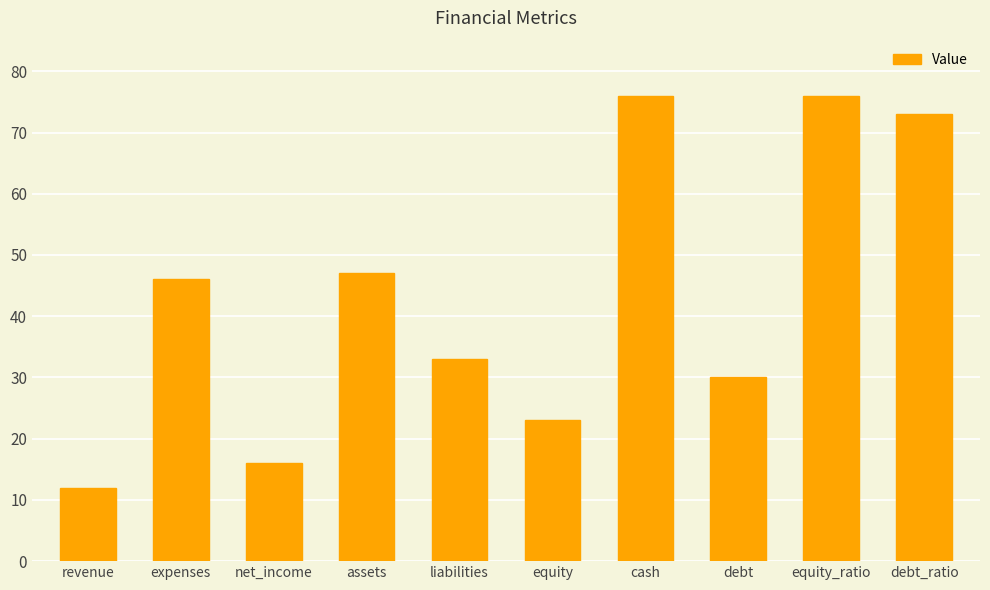

Reading right to left, transcribe all the data shown in this chart.

73	76	30	76	23	33	47	16	46	12